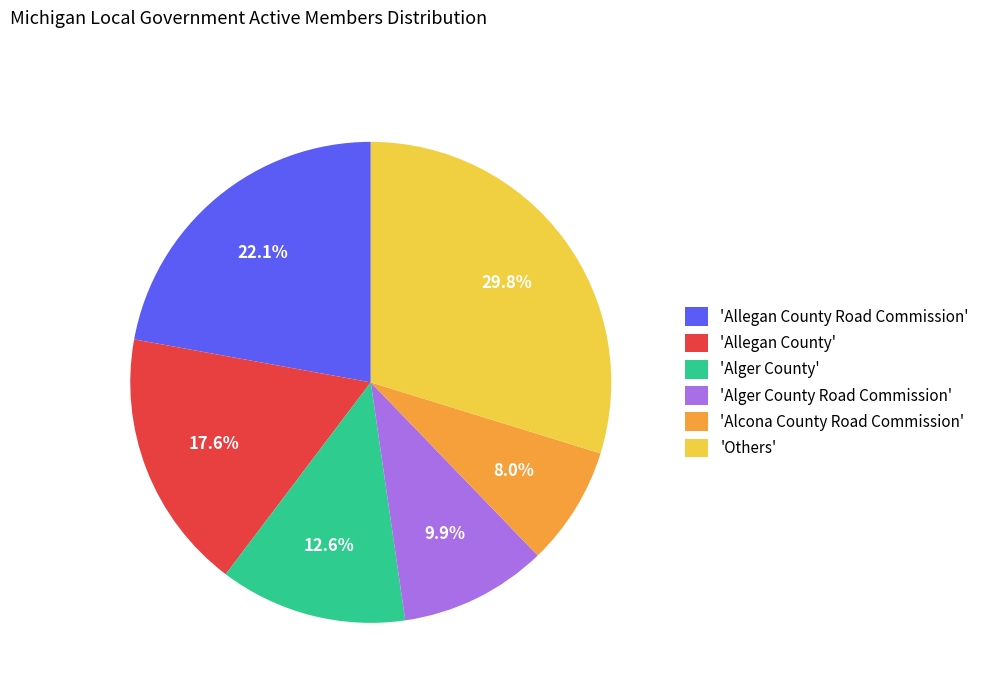

Does 'Alger County' represent more than half of the total?

No